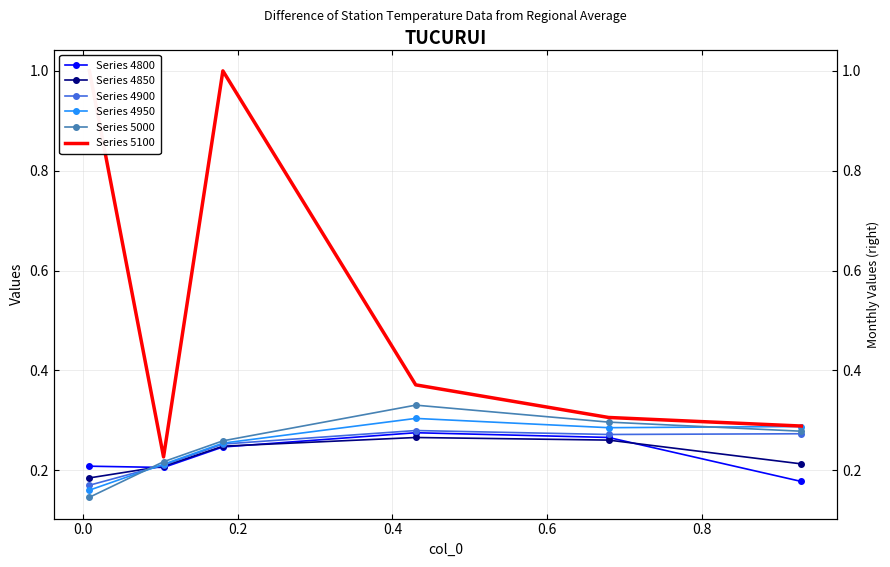

What is the maximum value shown in the chart?

1.0